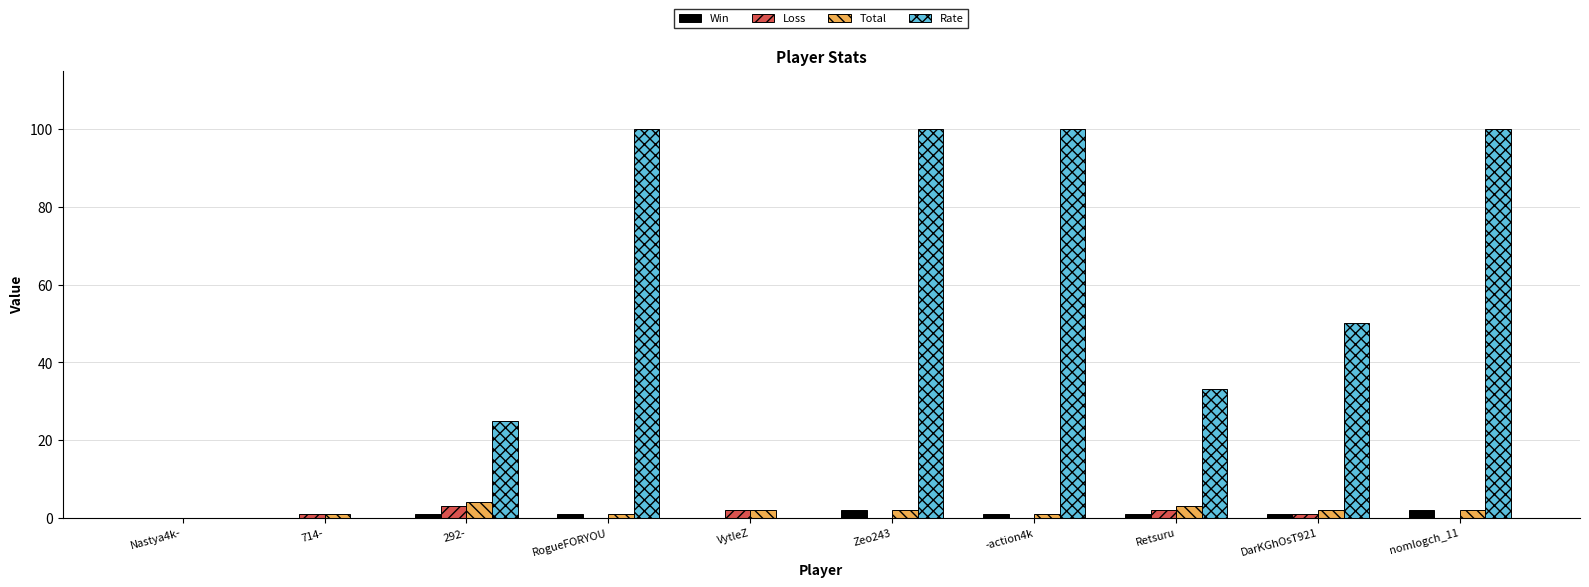

The value of Rate at RogueFORYOU is 25. True or false?

False